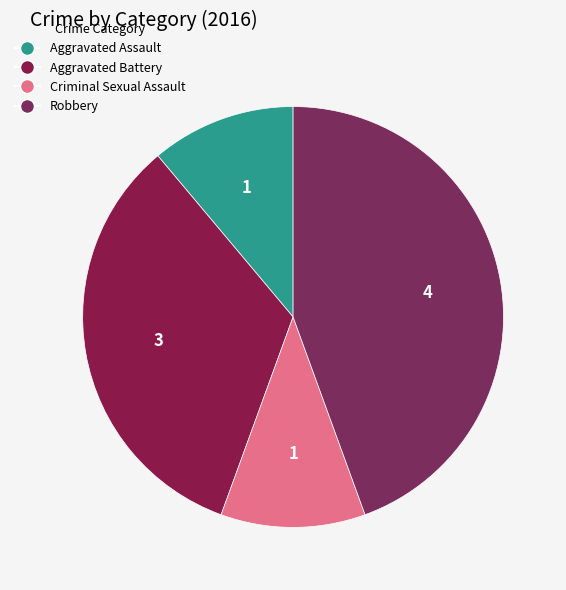

How many slices are in this pie chart?

4